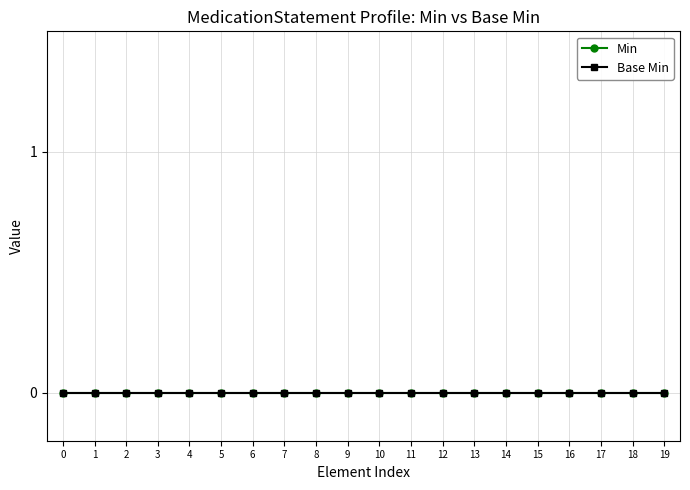

True or false: Min has a value of 0 at 24.

True